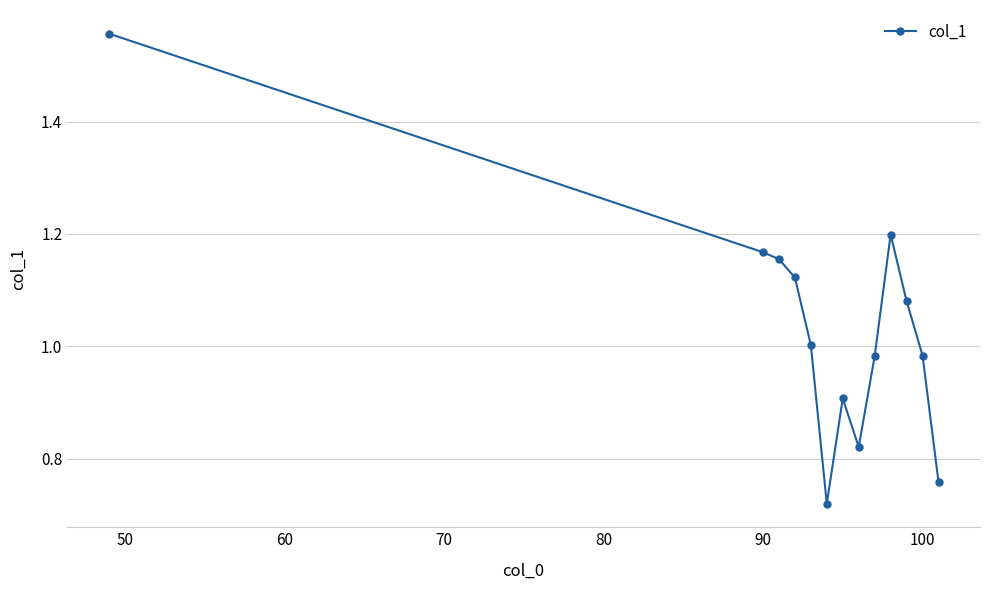

What is the sum of all values?

13.5